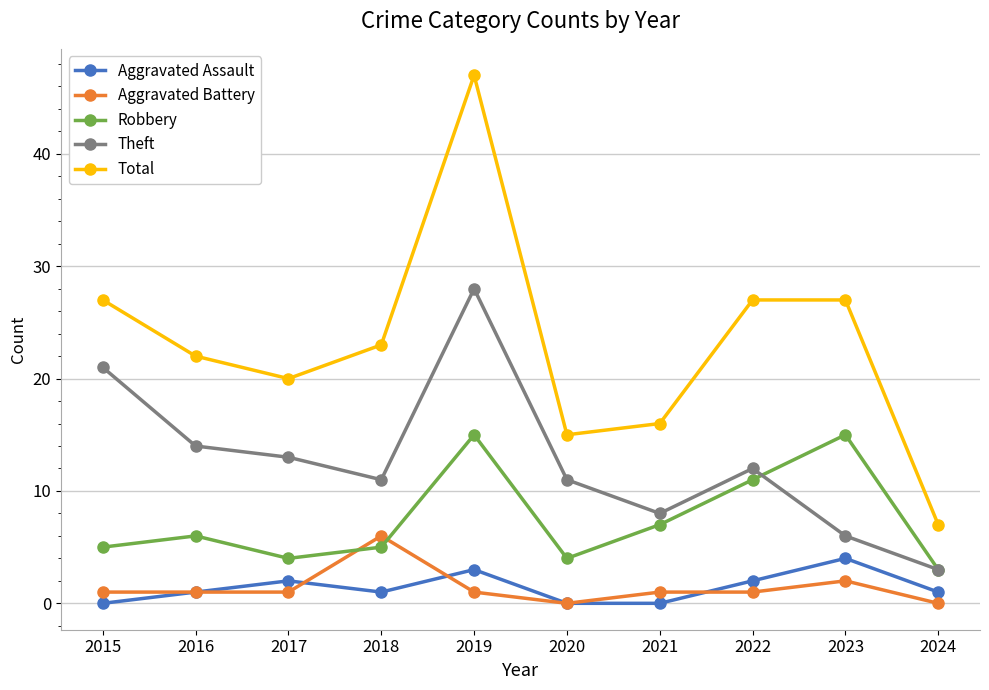

The Robbery series shows 15 at 2019. True or false?

True